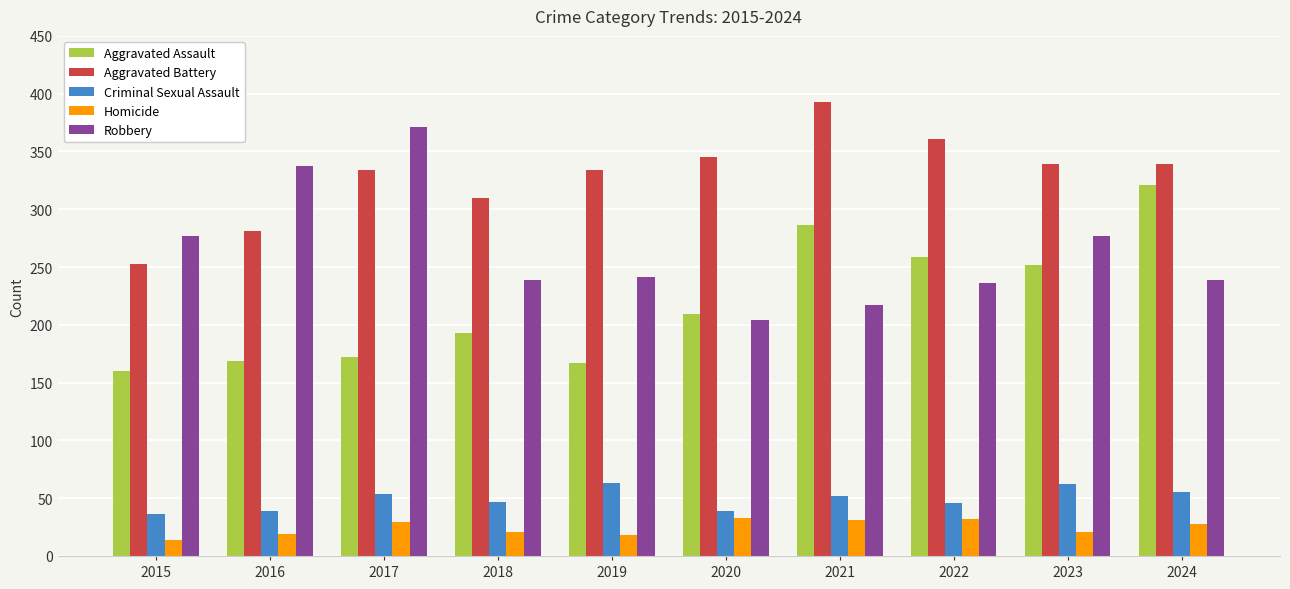

Between 2019 and 2022, which series saw the biggest shift?

Aggravated Assault